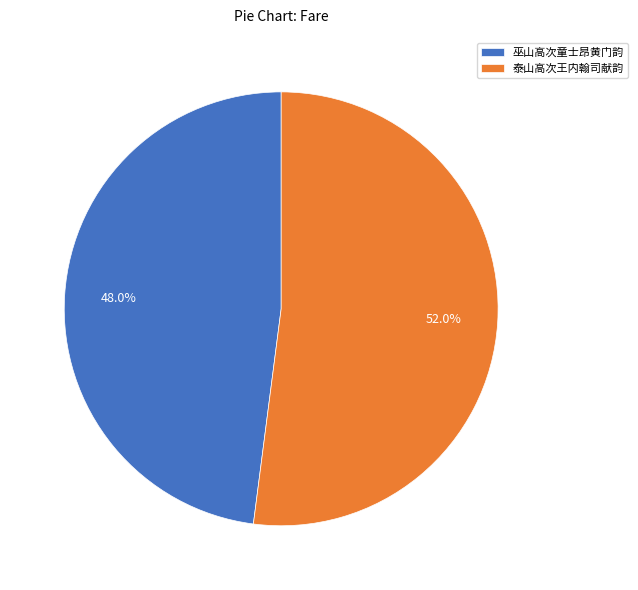

What percentage do 巫山高次童士昂黄门韵 and 泰山高次王内翰司献韵 together represent?

100.0%